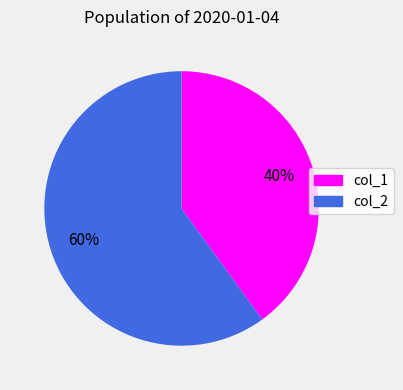

Rank the categories by value from highest to lowest.

col_2, col_1